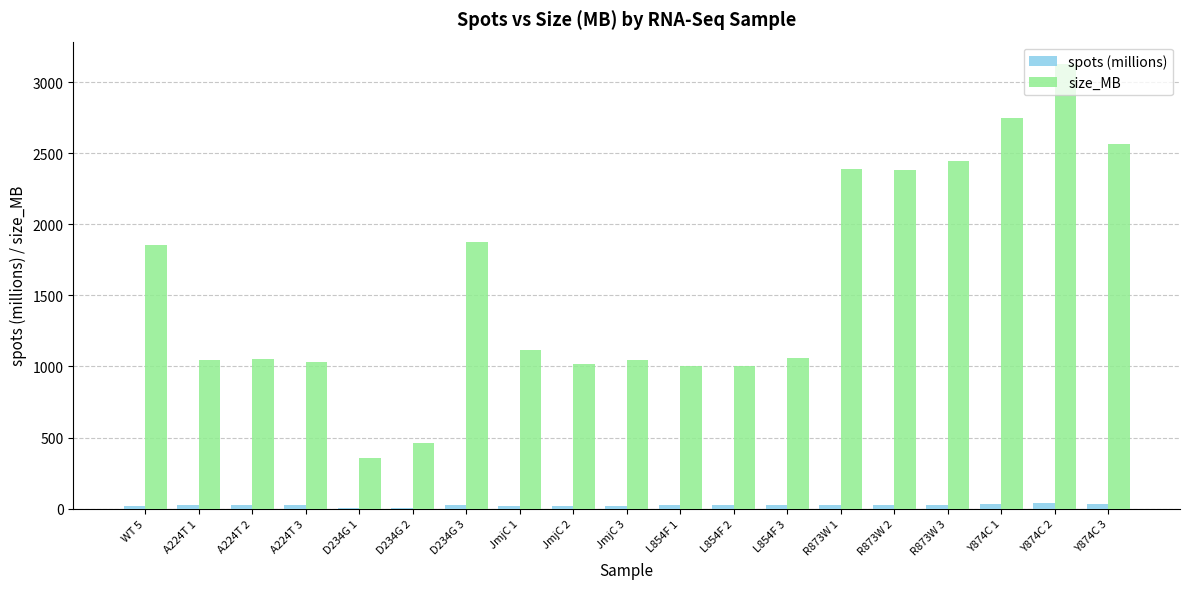

At which category is the sum across all series the highest?

Y874C 2